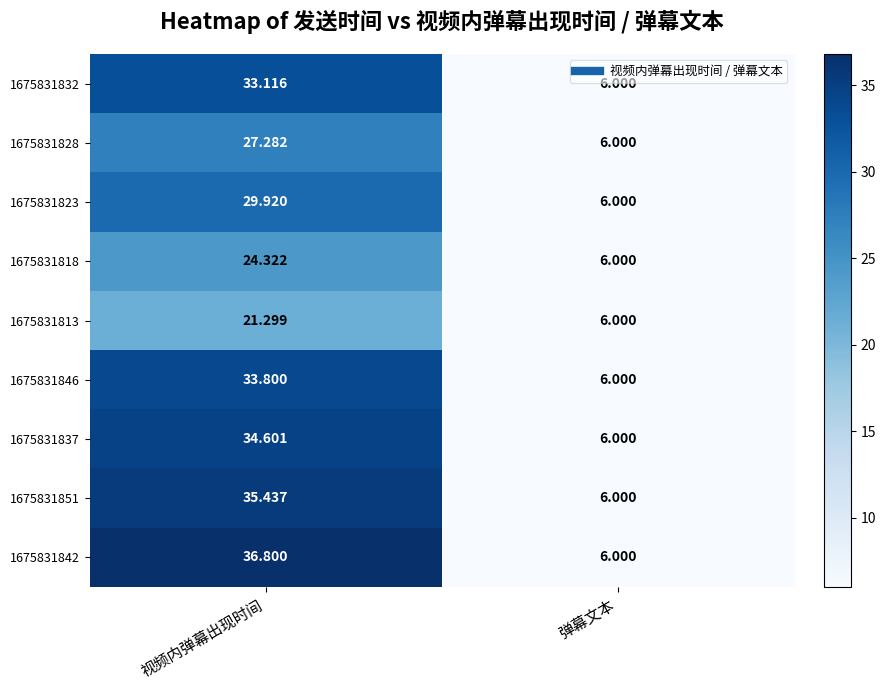

Which series has the widest spread of values?

1675831842